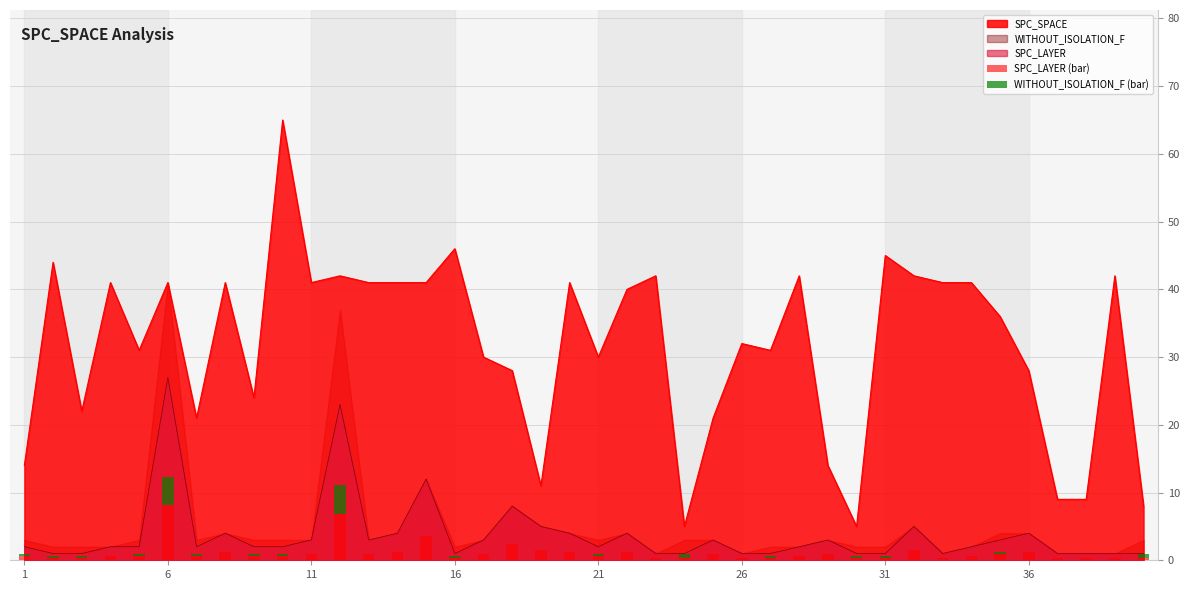

True or false: SPC_LAYER has a value of 3 at 11.

True